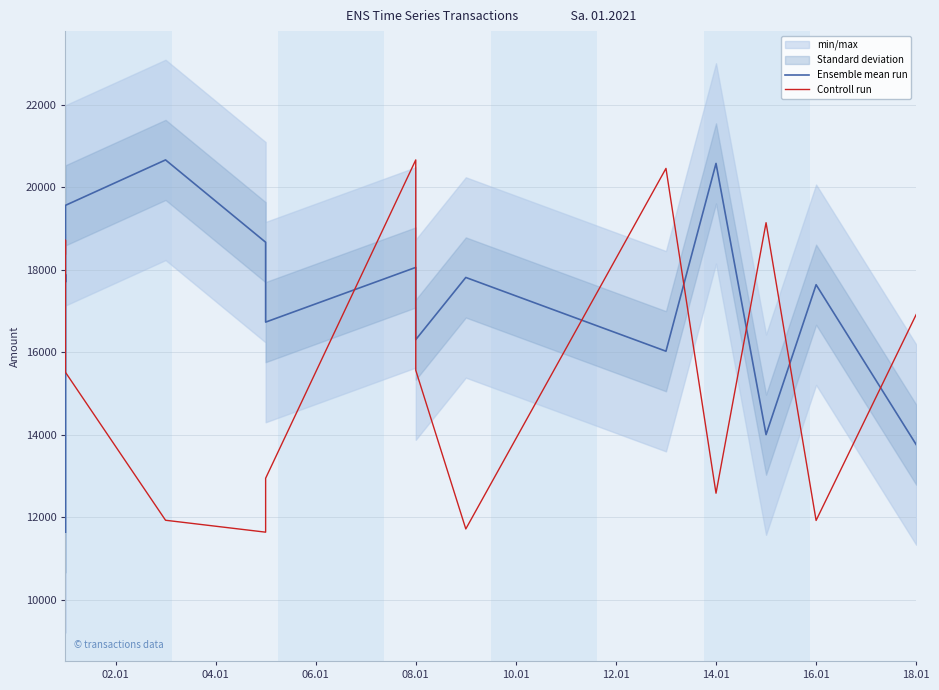

What is the average value of the Ensemble mean run series?

17134.7